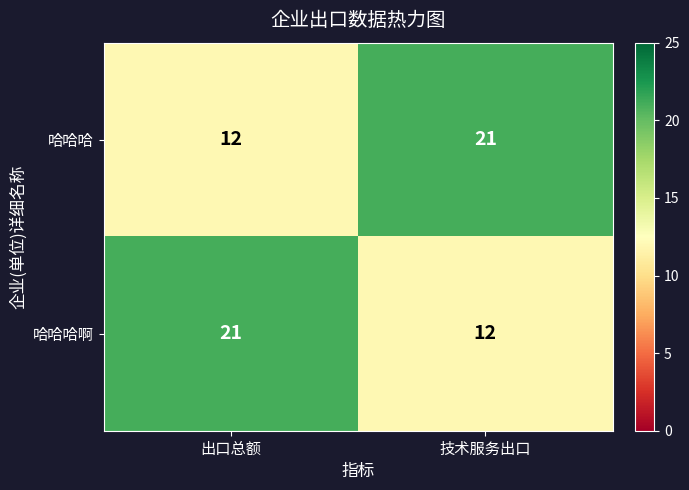

How many data points in 哈哈哈啊 are less than 21?

1